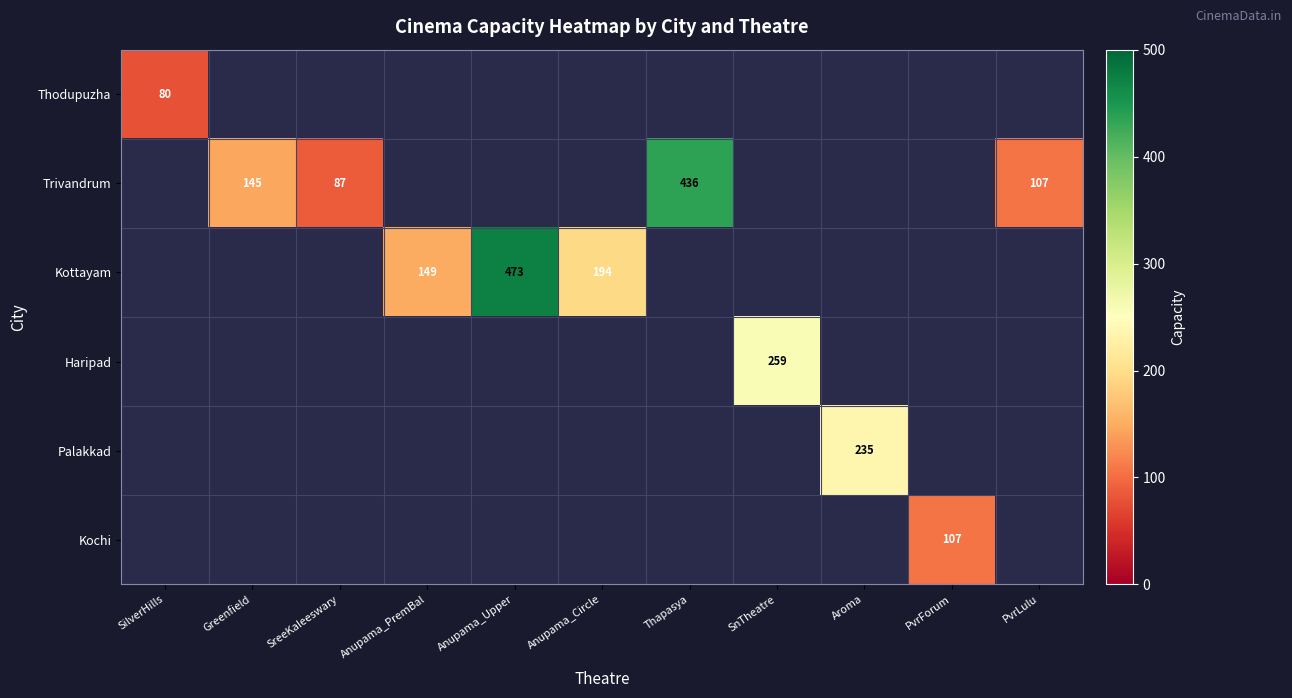

The value of Trivandrum at PvrLulu is 149. True or false?

False